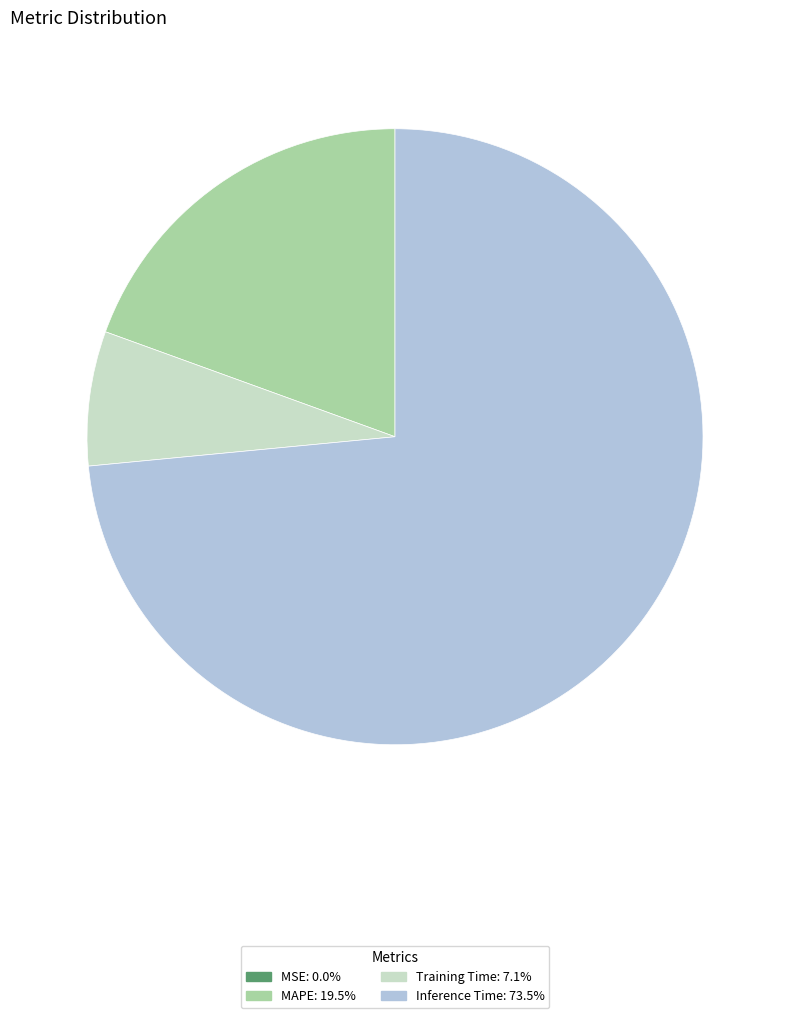

Does any single category account for the majority?

Yes